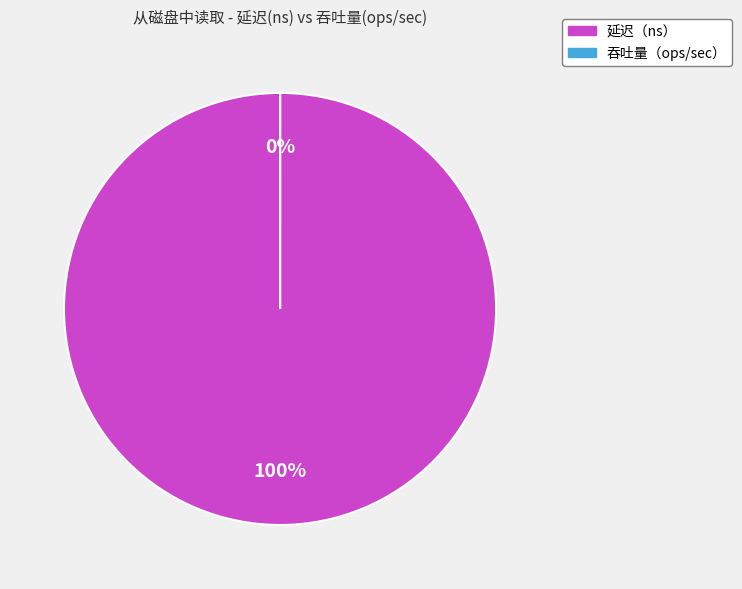

To the nearest percent, what portion does 延迟（ns） represent?

100%